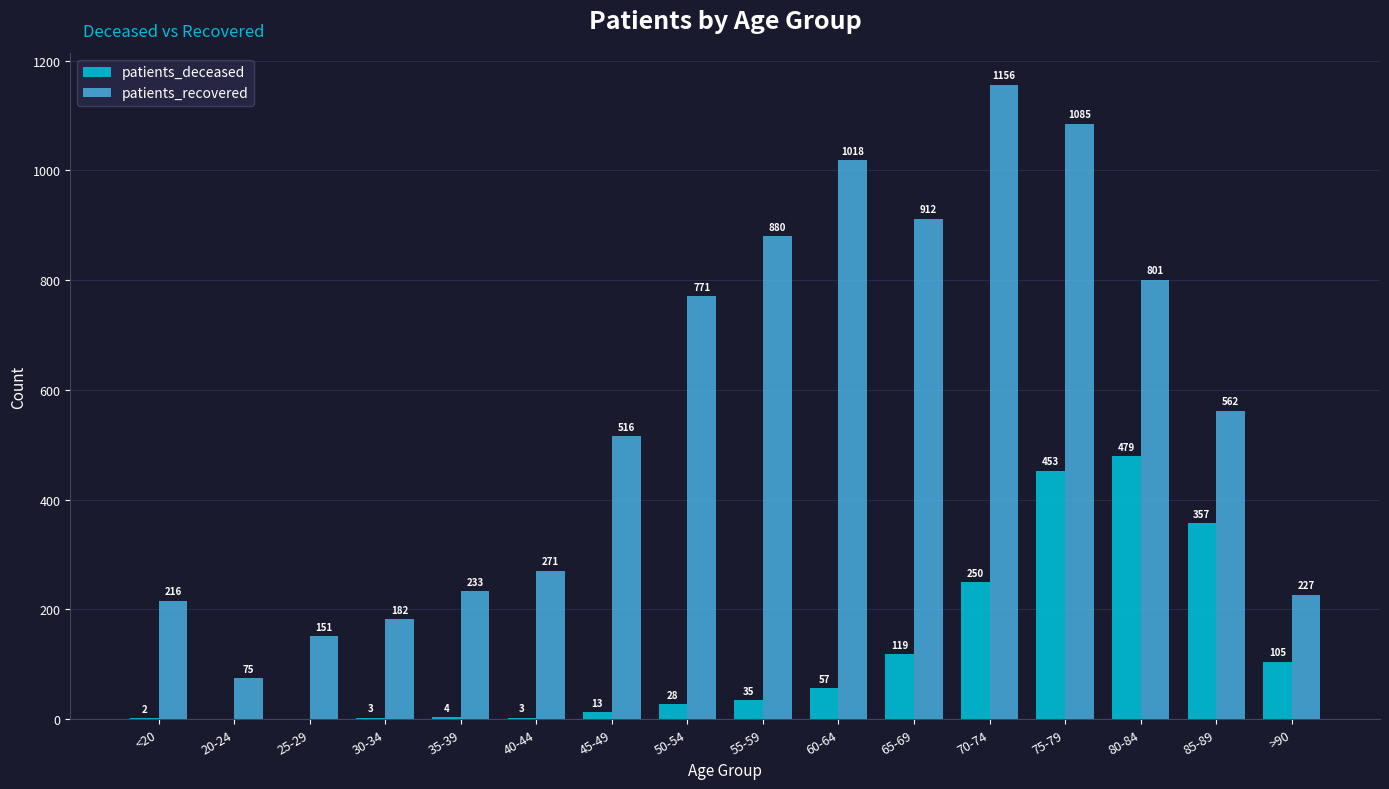

Is the value of patients_deceased at 65-69 greater than the value of patients_recovered at 40-44?

No